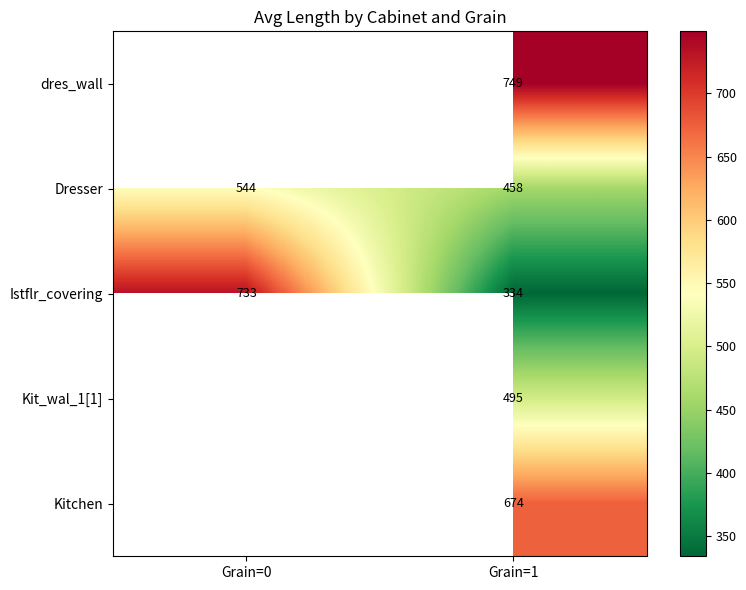

At Grain=1, list the series in order from smallest to largest.

Istflr_covering, Dresser, Kit_wal_1[1], Kitchen, dres_wall